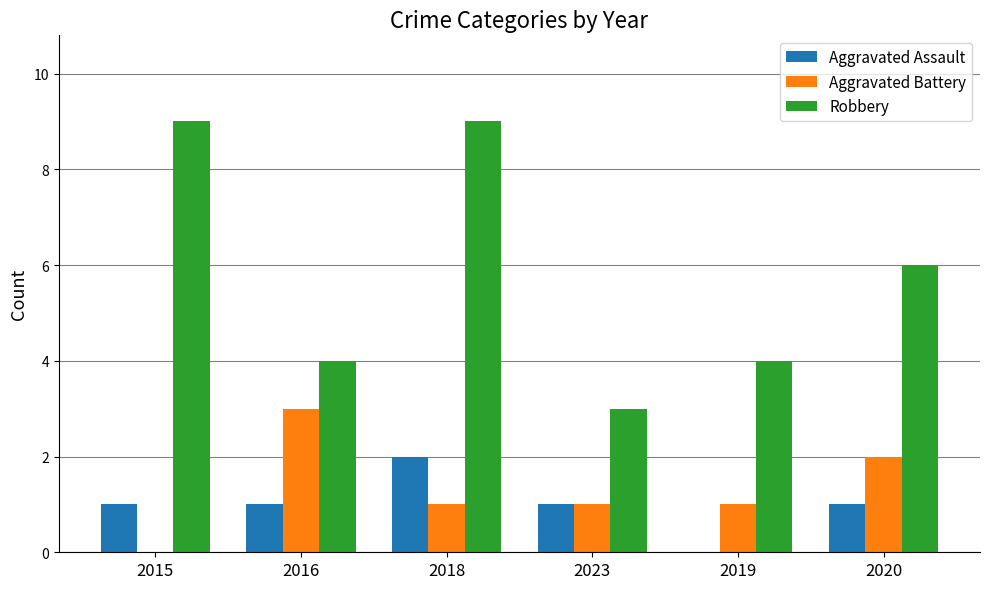

The Robbery series shows 1 at 2016. True or false?

False